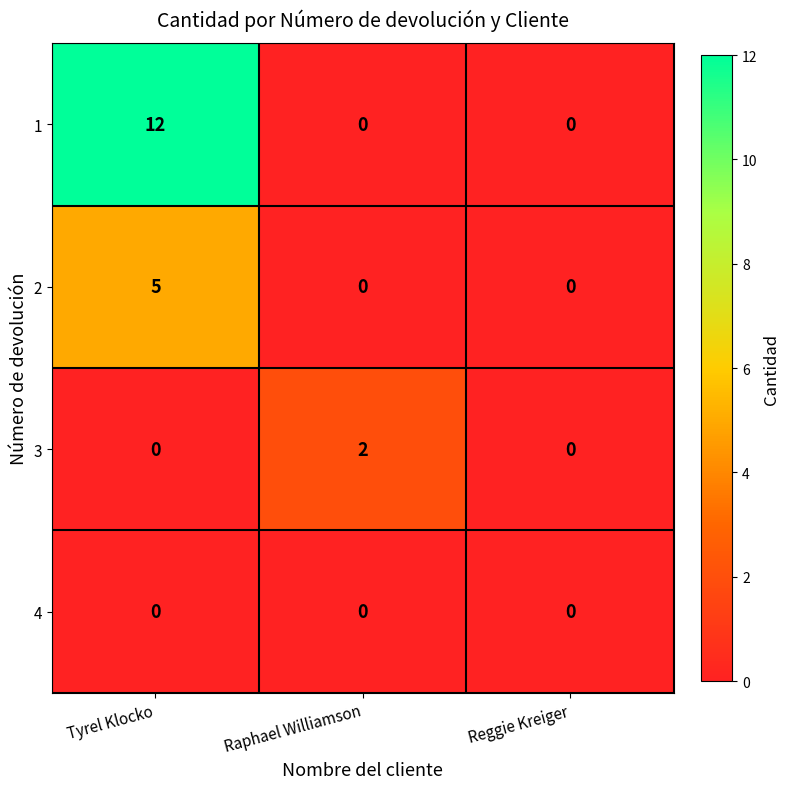

What is the total value across all series at Tyrel Klocko?

17